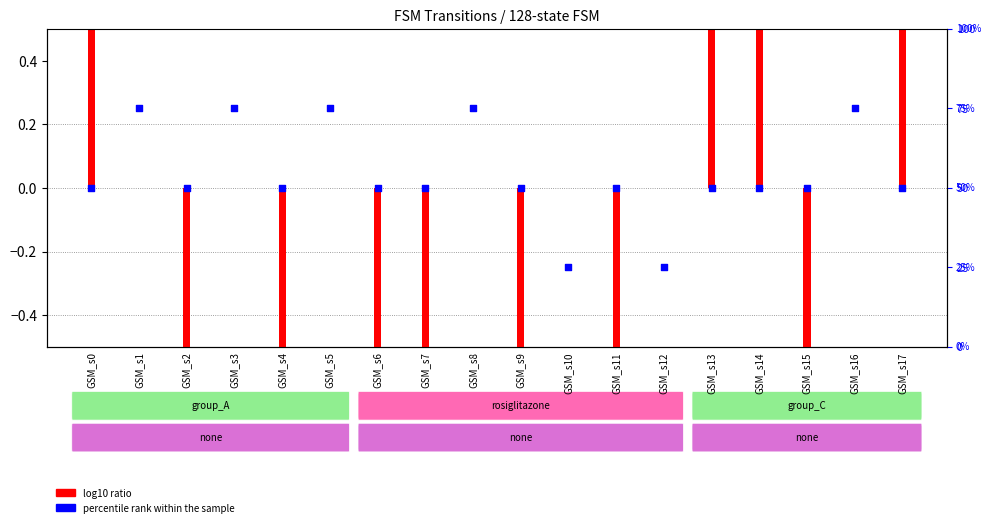

Which series has the widest spread of Y values?

percentile rank within the sample